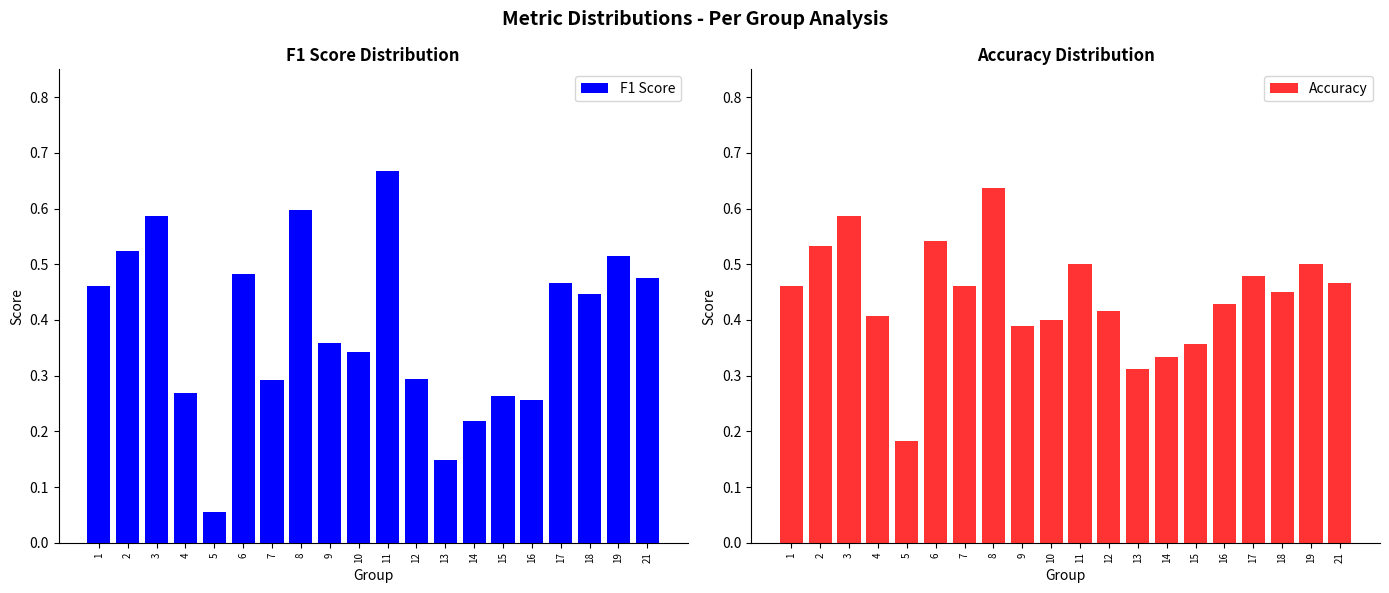

Reading right to left, list all the values displayed in this chart.

F1 Score: 0.5	0.5	0.4	0.5	0.3	0.3	0.2	0.1	0.3	0.7	0.3	0.4	0.6	0.3	0.5	0.1	0.3	0.6	0.5	0.5
Accuracy: 0.5	0.5	0.5	0.5	0.4	0.4	0.3	0.3	0.4	0.5	0.4	0.4	0.6	0.5	0.5	0.2	0.4	0.6	0.5	0.5